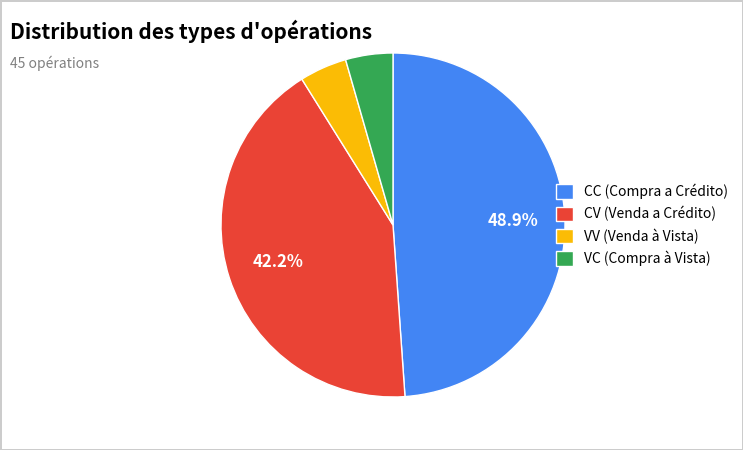

True or false: CV accounts for 42% of the total.

True